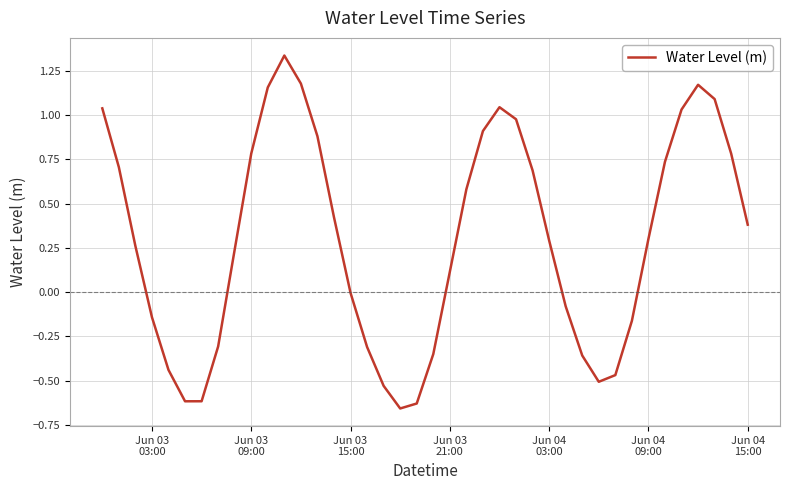

What is the difference between the maximum and minimum values?

2.0